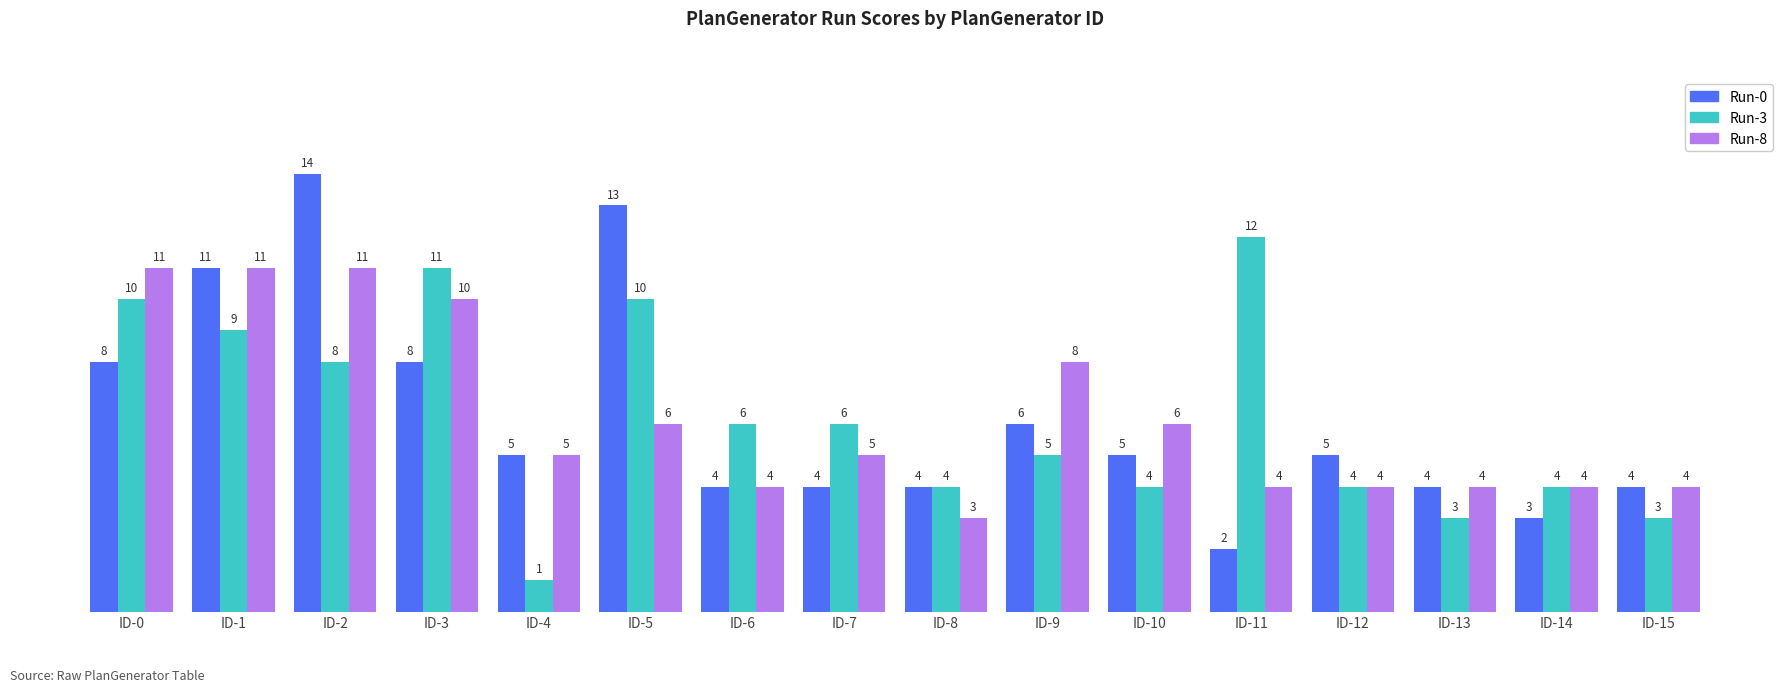

The Run-8 series shows 4 at ID-15. True or false?

True